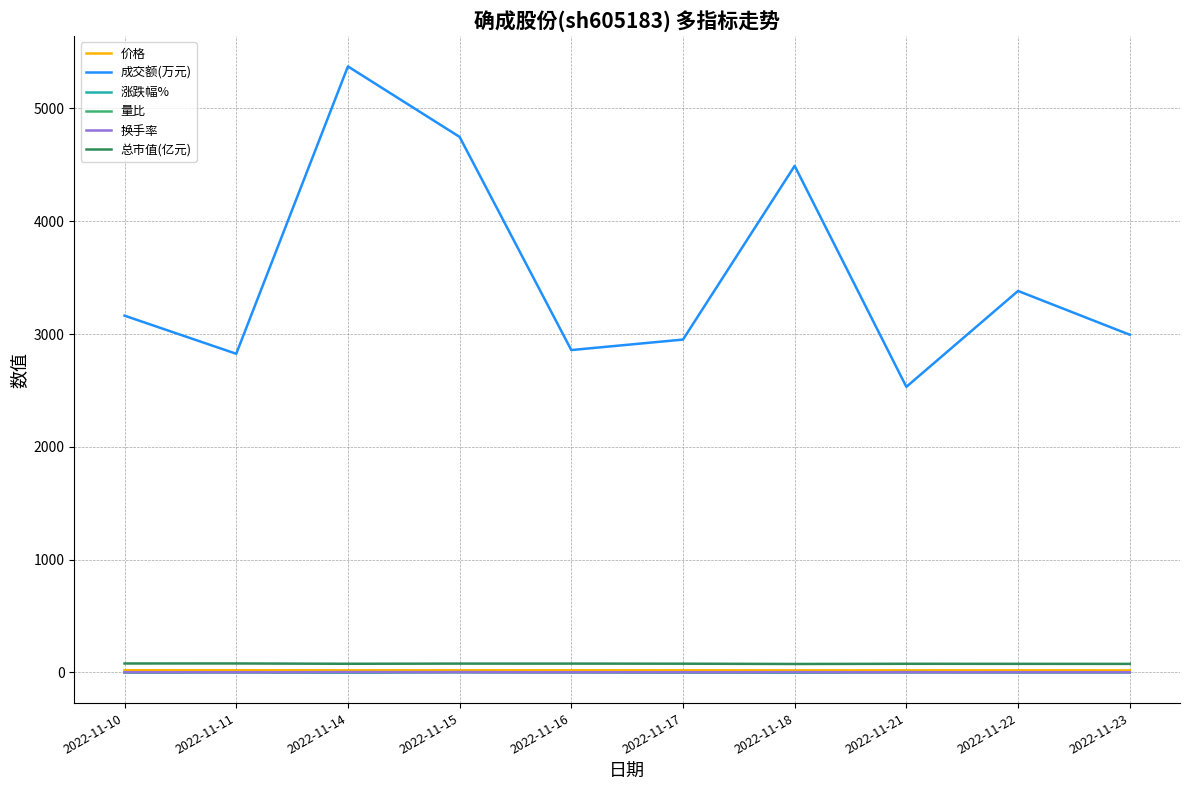

Which series has the largest total across all categories?

成交额(万元)